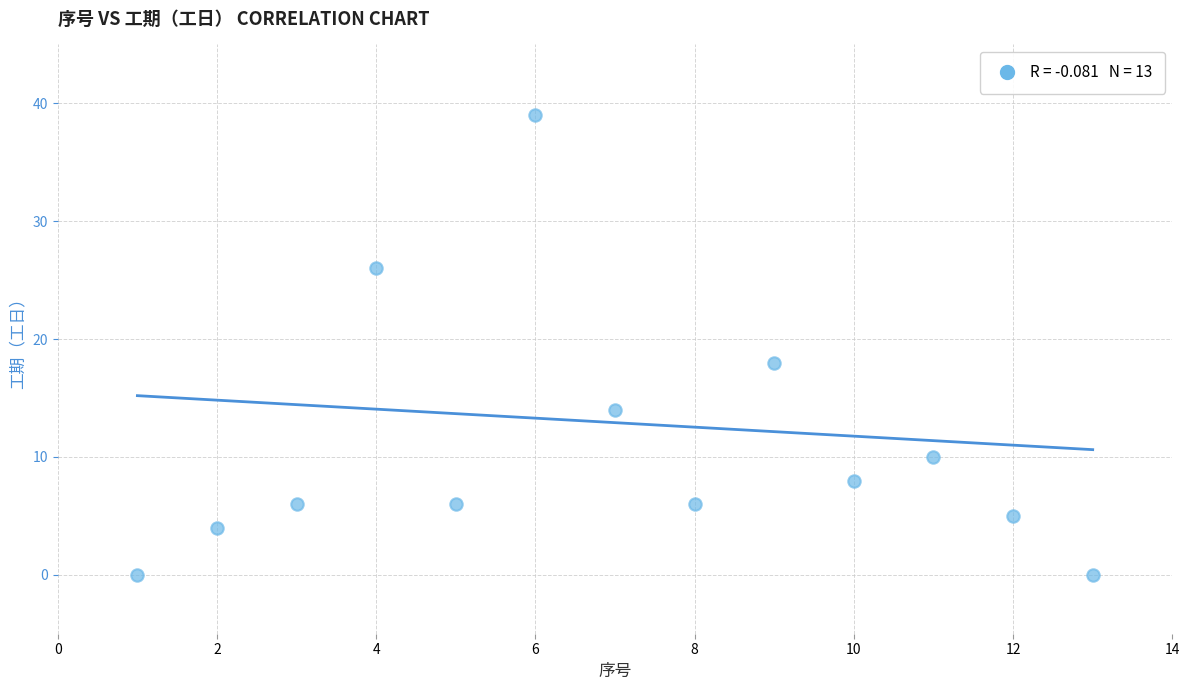

What is the range of Y values (max minus min)?

39